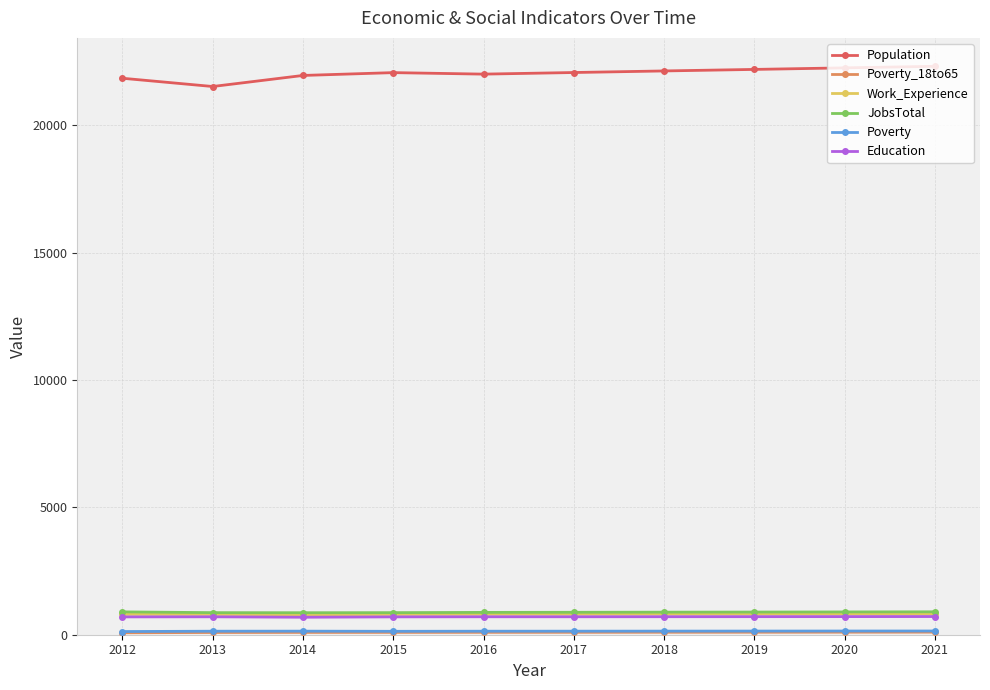

True or false: Population and Education intersect in this chart.

False